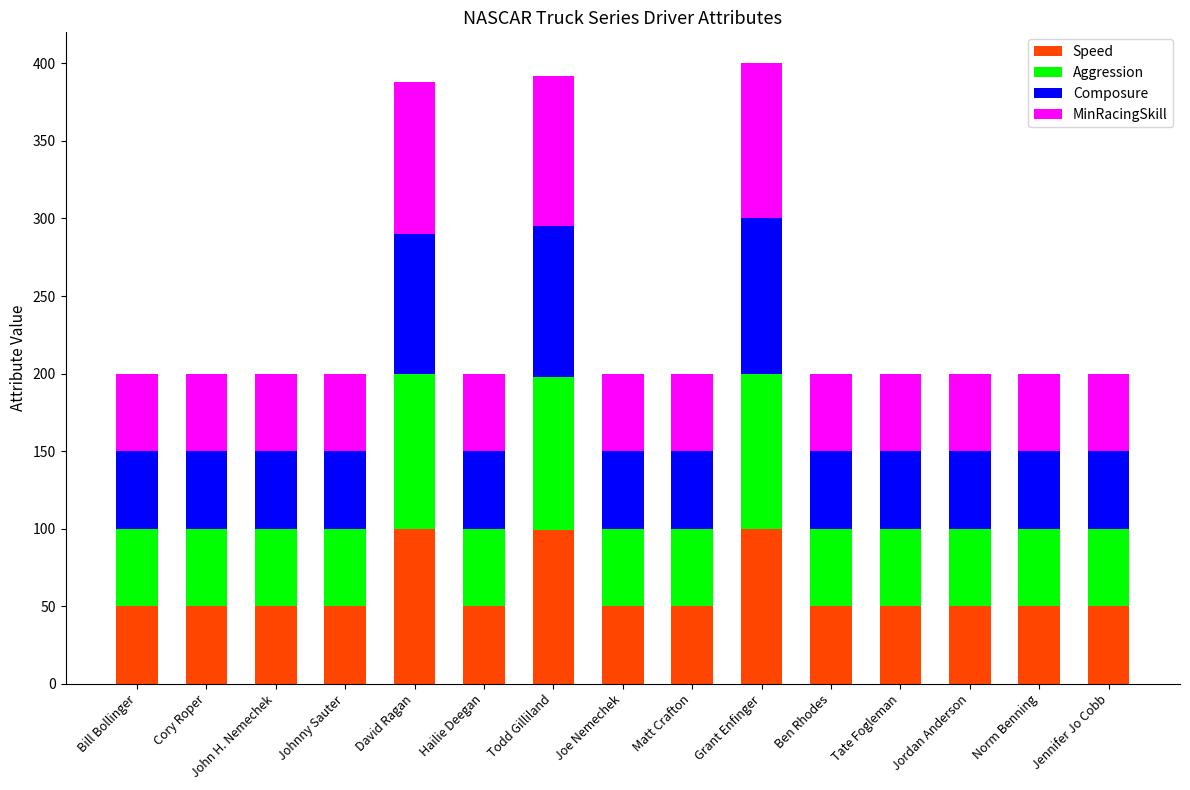

What is the difference between the maximum and second lowest values in the Speed series?

50